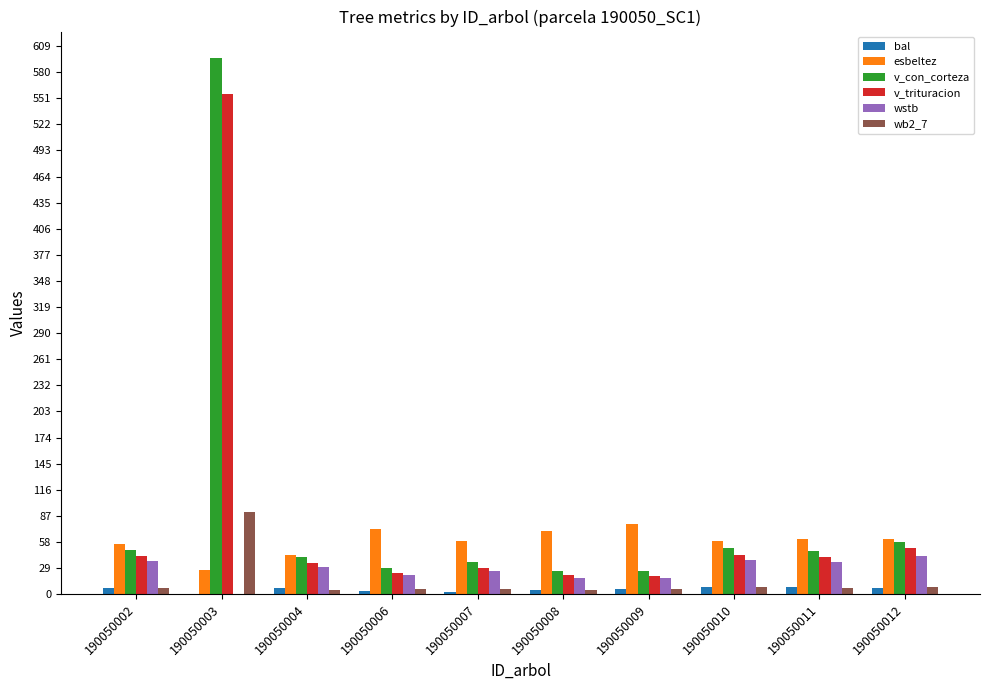

Between 190050003 and 190050011, which series saw the biggest shift?

v_con_corteza